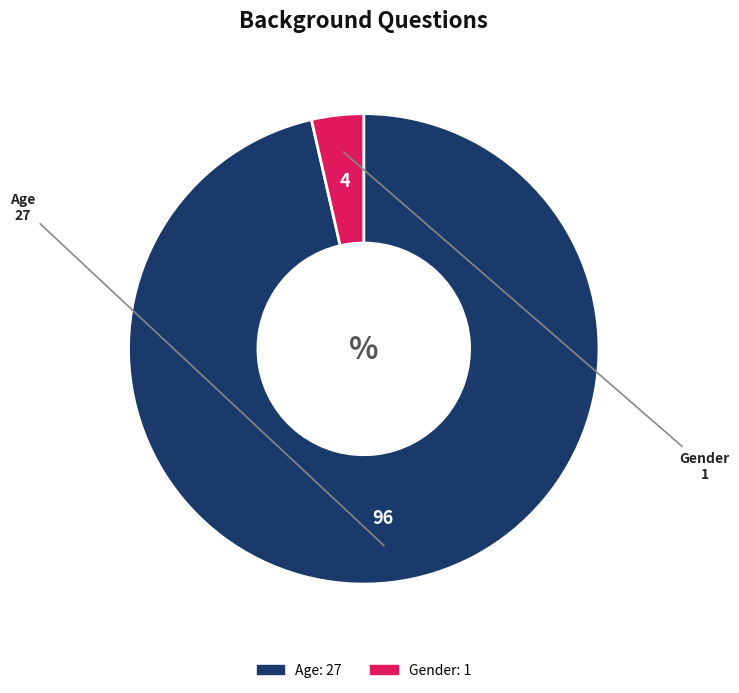

What is the smallest slice in the pie chart?

Gender